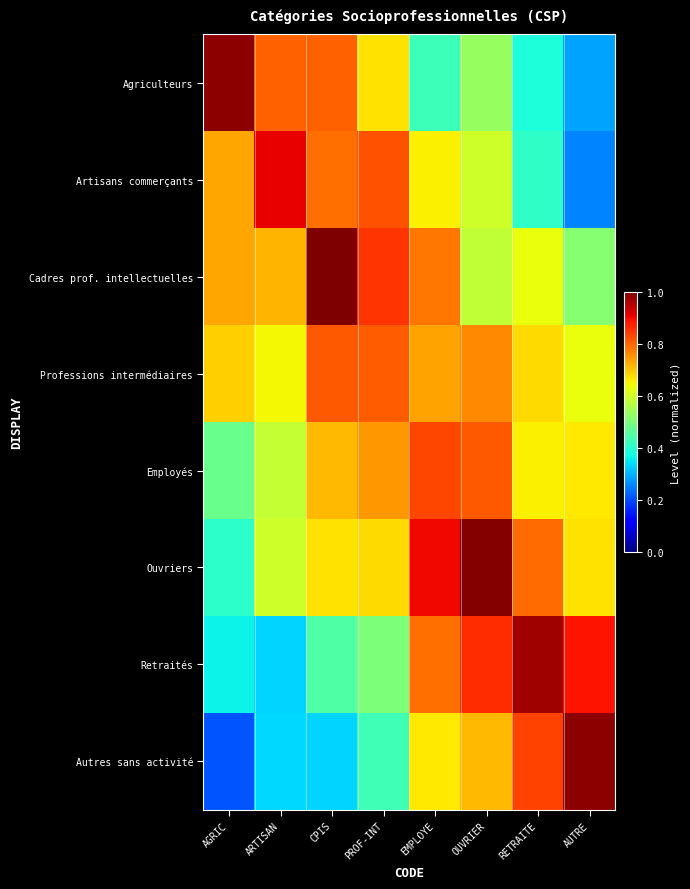

List the series in order of their peak value, highest first.

Cadres prof. intellectuelles, Ouvriers, Agriculteurs, Autres sans activité, Retraités, Artisans commerçants, Employés, Professions intermédiaires